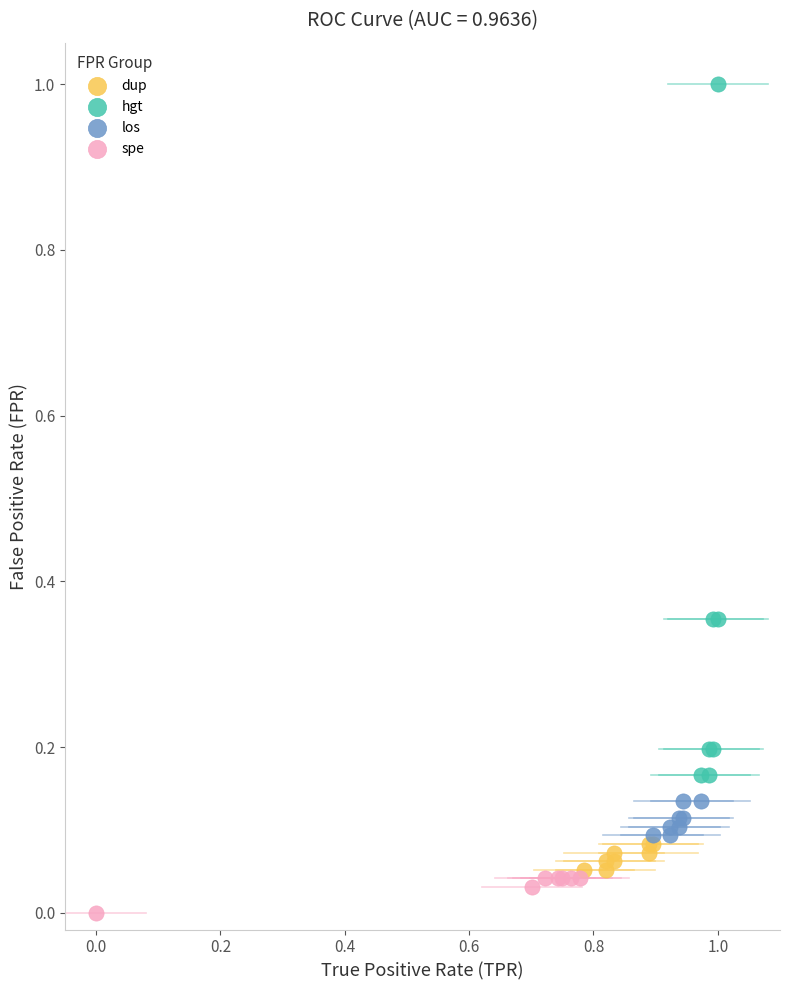

Which series reaches the minimum Y coordinate?

spe